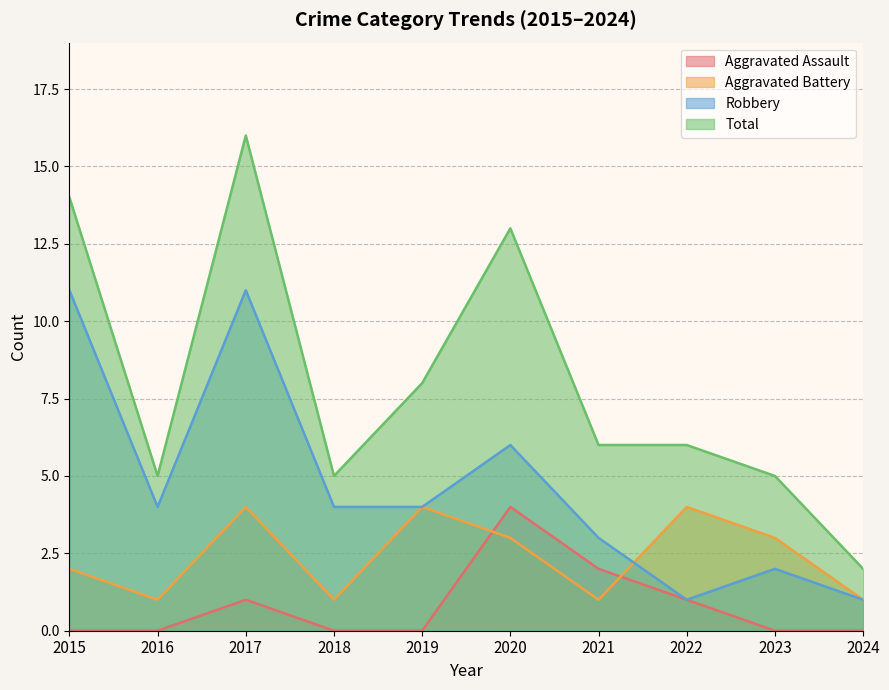

The Aggravated Assault series shows 2 at 2015. True or false?

False